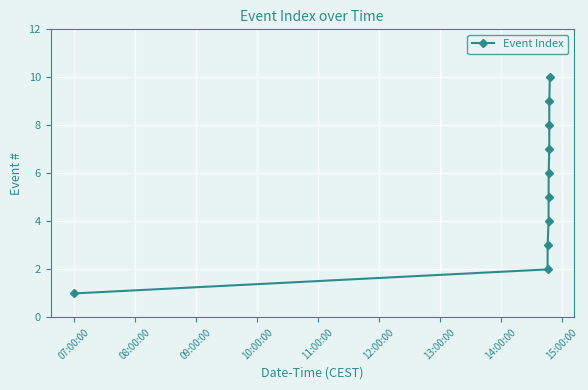

Reading right to left, what are all the values shown in this chart?

10	9	8	7	6	5	4	3	2	1